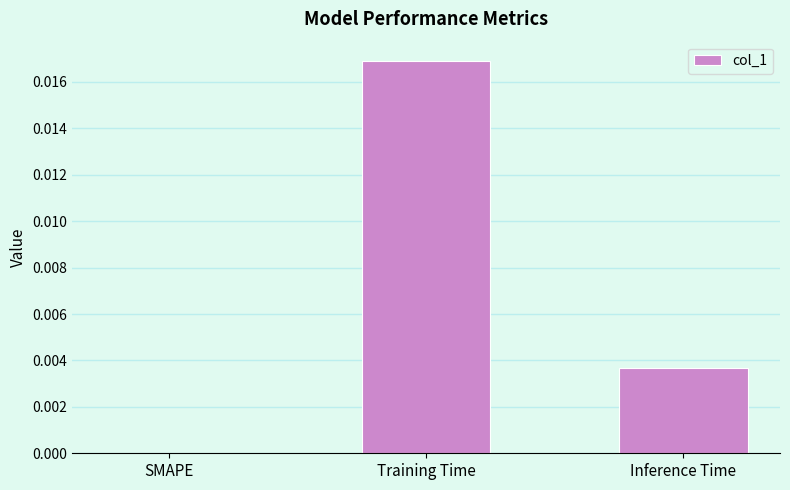

Which has a higher value, Inference Time or SMAPE?

Inference Time